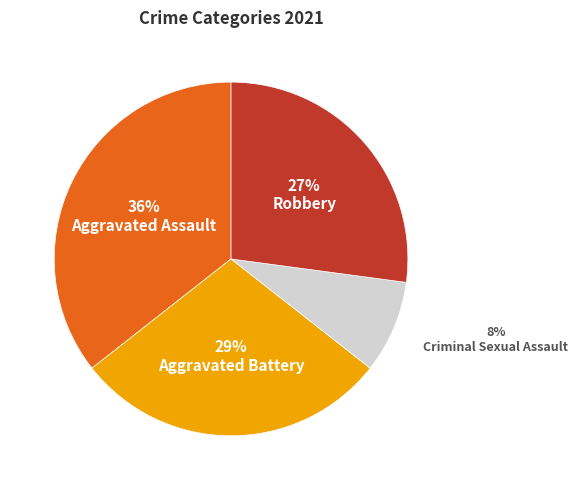

To the nearest percent, what is the average slice percentage?

25%